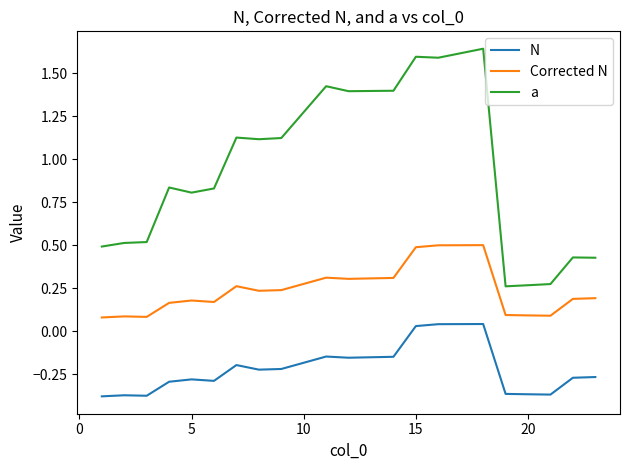

True or false: Corrected N and a intersect in this chart.

False